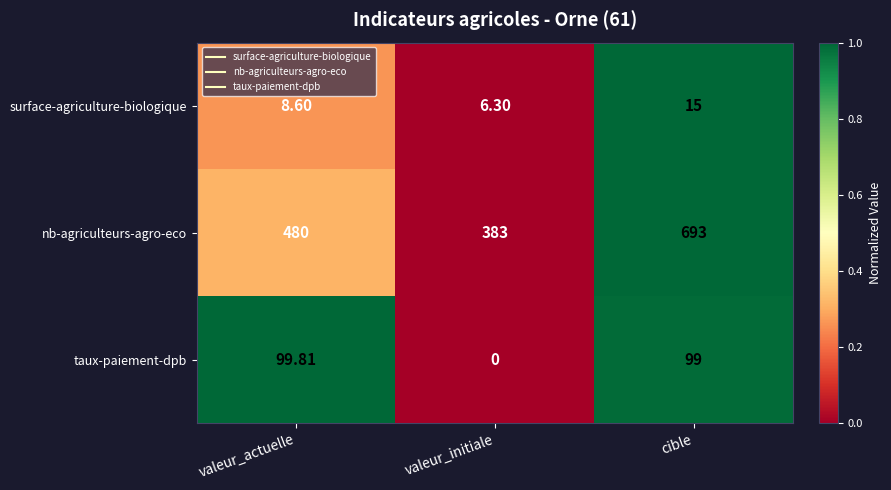

Which series has the largest range (max minus min)?

nb-agriculteurs-agro-eco